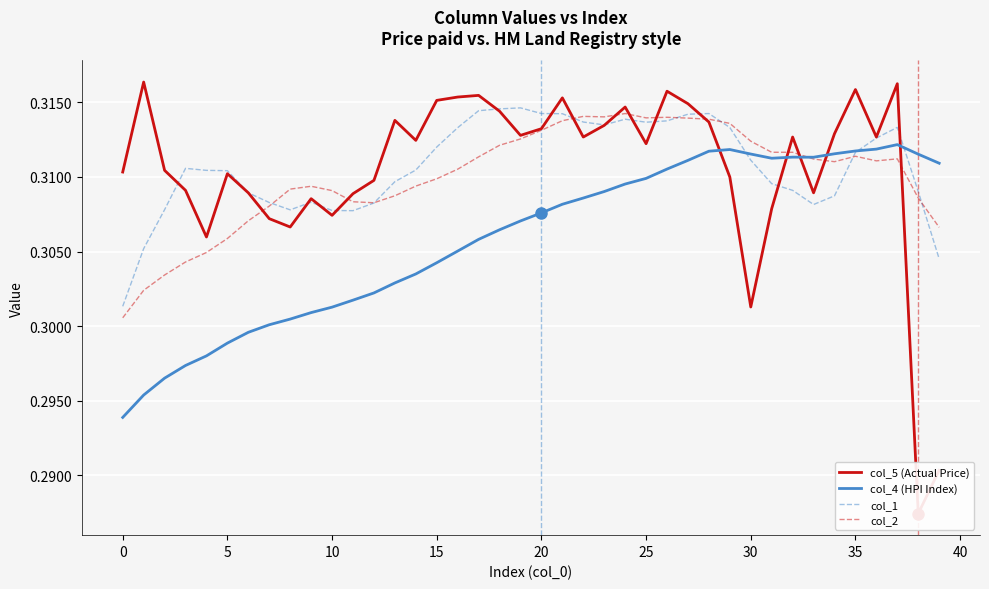

What is the greatest value displayed?

0.3